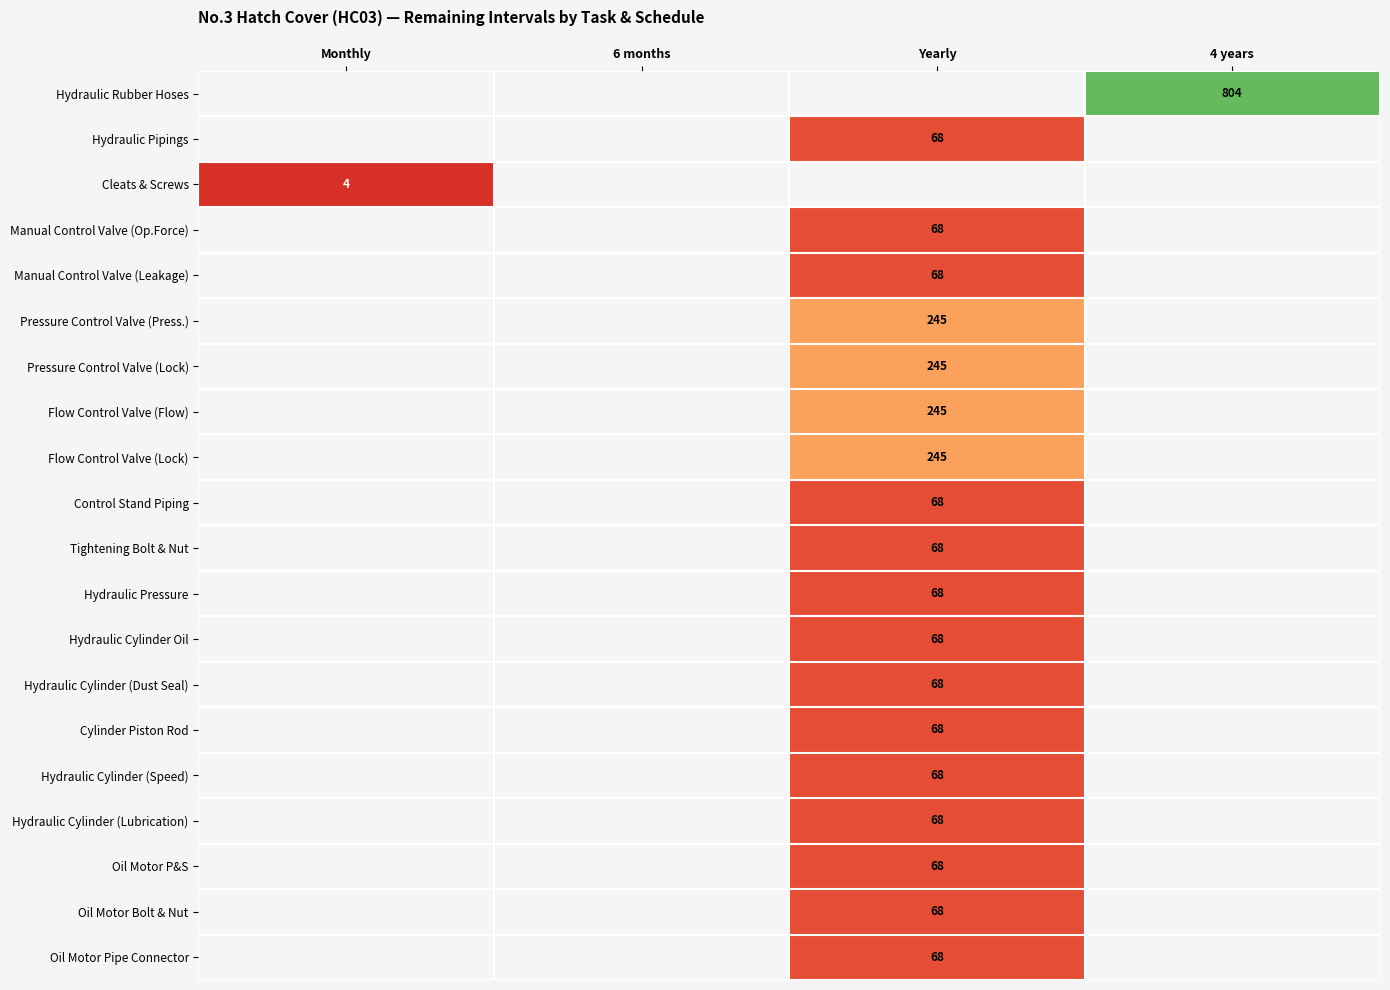

Which label corresponds to the largest value in the chart?

4 years